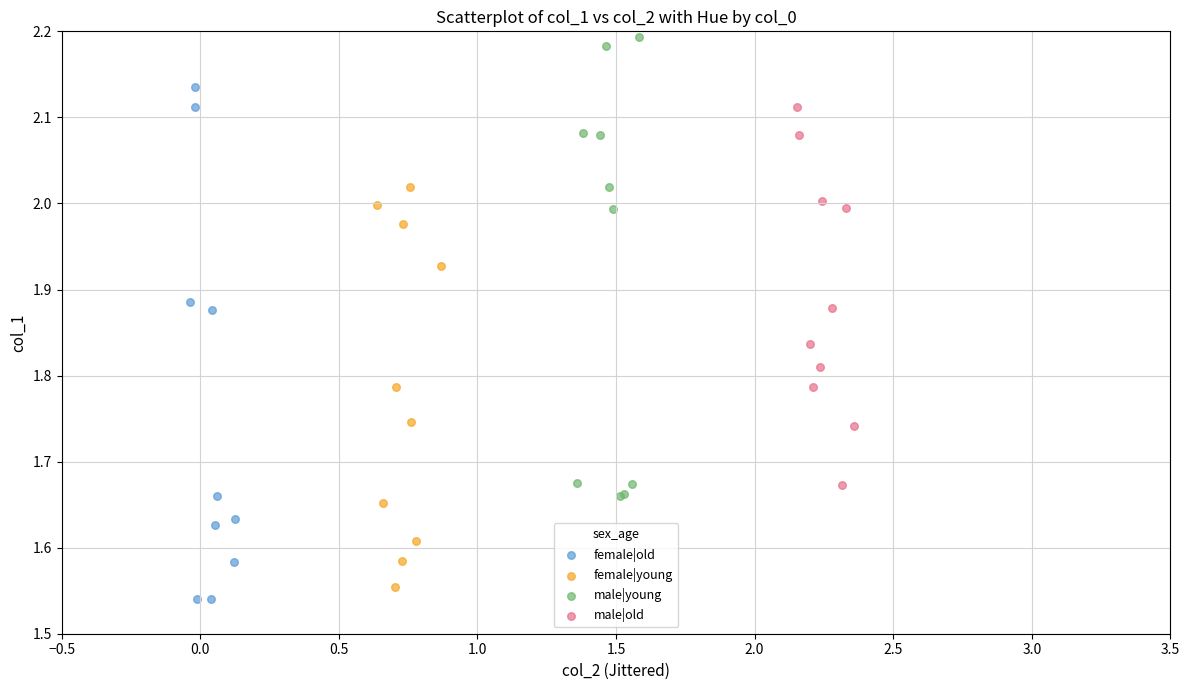

Which series contains the highest Y value?

male|young